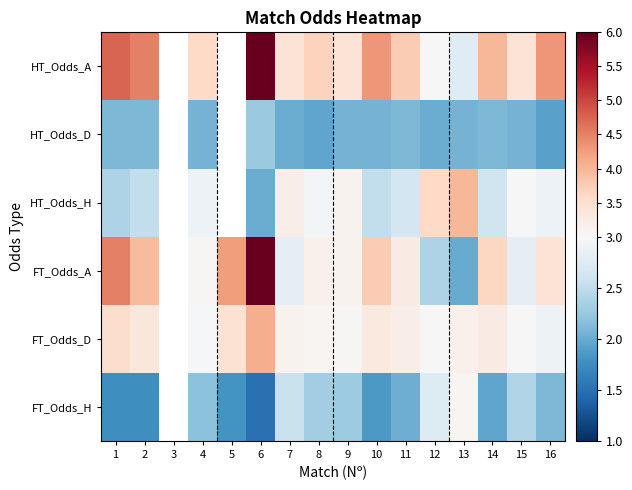

Which category has the lowest value across all series?

6